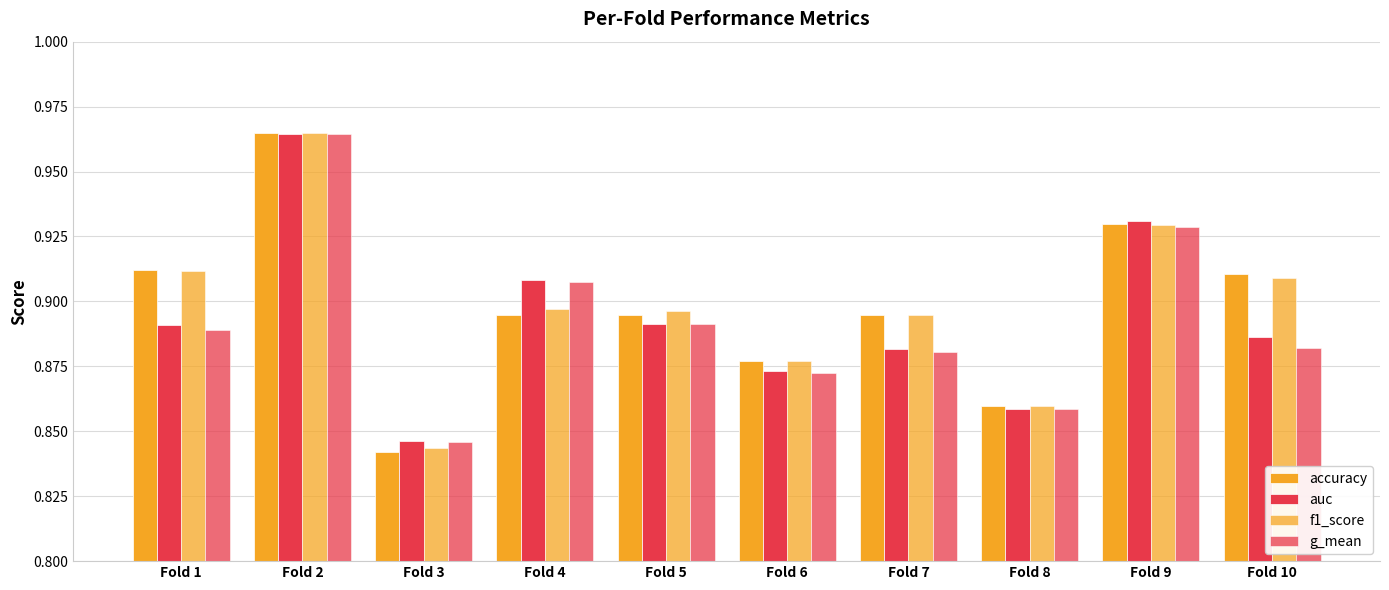

Which series has the largest total across all categories?

f1_score